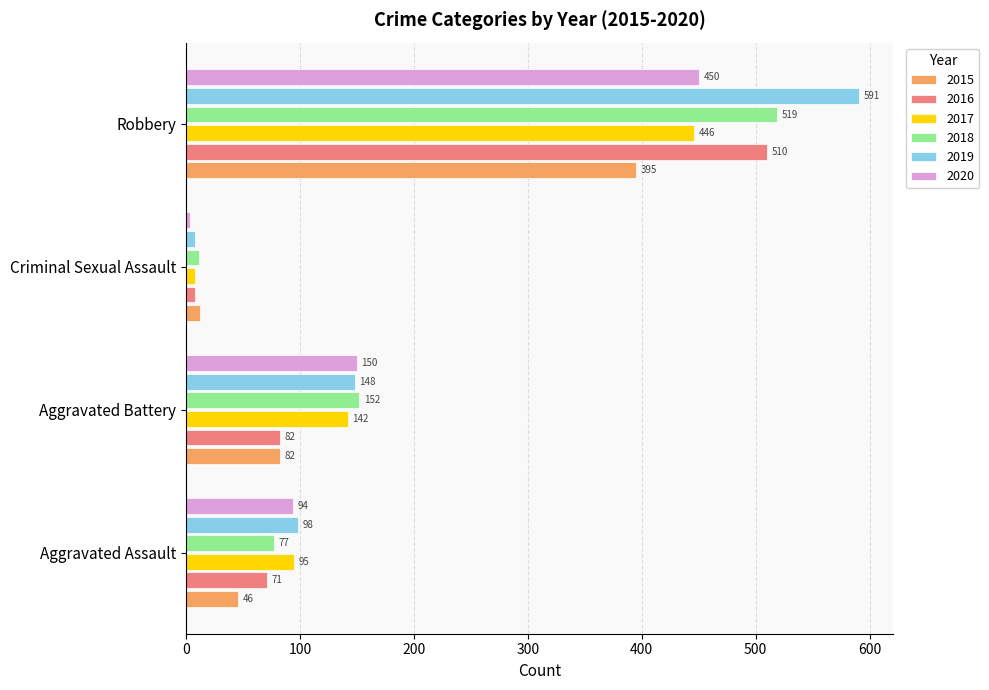

What is the difference between the highest and lowest values at Criminal Sexual Assault?

9